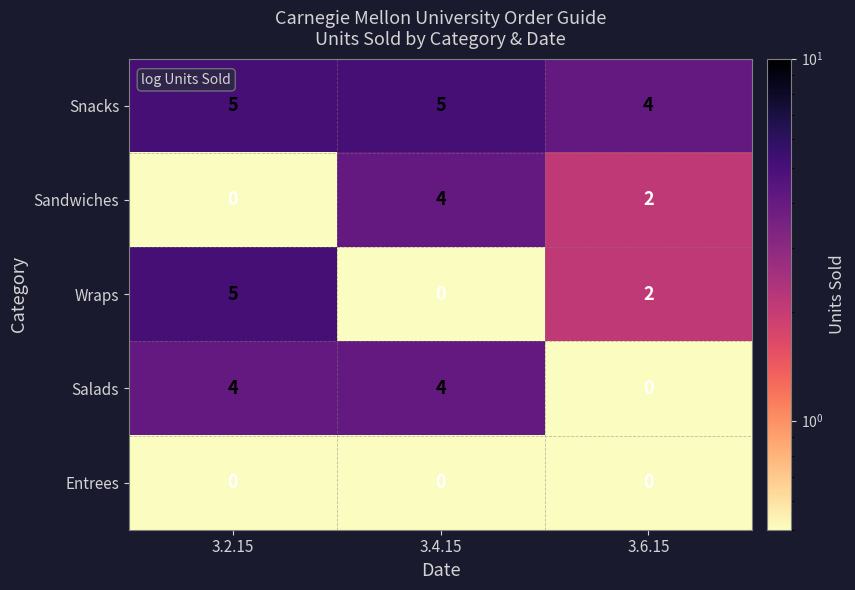

What is the highest value of the Salads series?

4